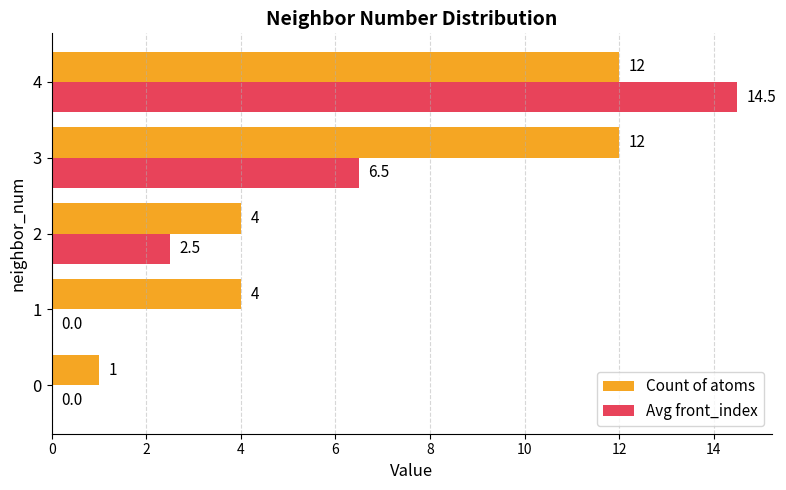

At which category does the chart reach its peak across all series?

4